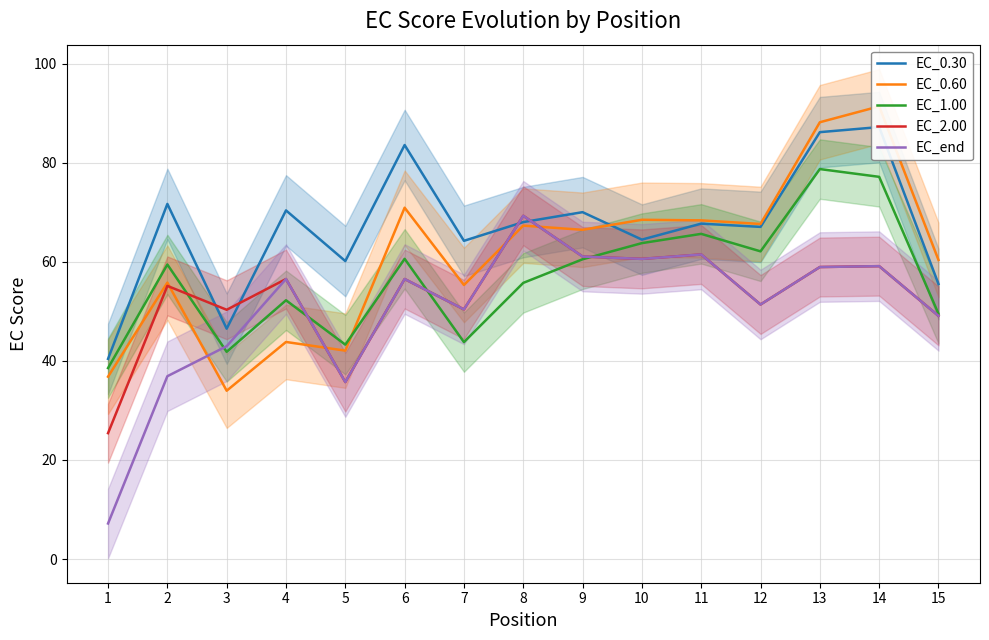

Reading right to left, extract all data points from this chart.

EC_0.30: 15=55.5	14=87.2	13=86.2	12=67.0	11=67.7	10=64.5	9=70.0	8=68.0	7=64.2	6=83.6	5=60.1	4=70.4	3=46.5	2=71.7	1=40.4
EC_0.60: 15=60.4	14=91.4	13=88.2	12=67.6	11=68.4	10=68.5	9=66.4	8=67.3	7=55.3	6=70.9	5=42.1	4=43.8	3=34.0	2=55.8	1=36.8
EC_1.00: 15=49.5	14=77.1	13=78.7	12=62.1	11=65.6	10=63.8	9=60.5	8=55.7	7=43.8	6=60.6	5=43.3	4=52.2	3=41.8	2=59.4	1=38.5
EC_2.00: 15=49.1	14=59.1	13=58.9	12=51.4	11=61.5	10=60.6	9=61.1	8=69.3	7=50.4	6=56.5	5=35.7	4=56.5	3=50.3	2=55.1	1=25.4
EC_end: 15=49.1	14=59.1	13=58.9	12=51.4	11=61.5	10=60.6	9=61.1	8=69.3	7=50.4	6=56.5	5=35.7	4=56.5	3=43.0	2=36.9	1=7.2